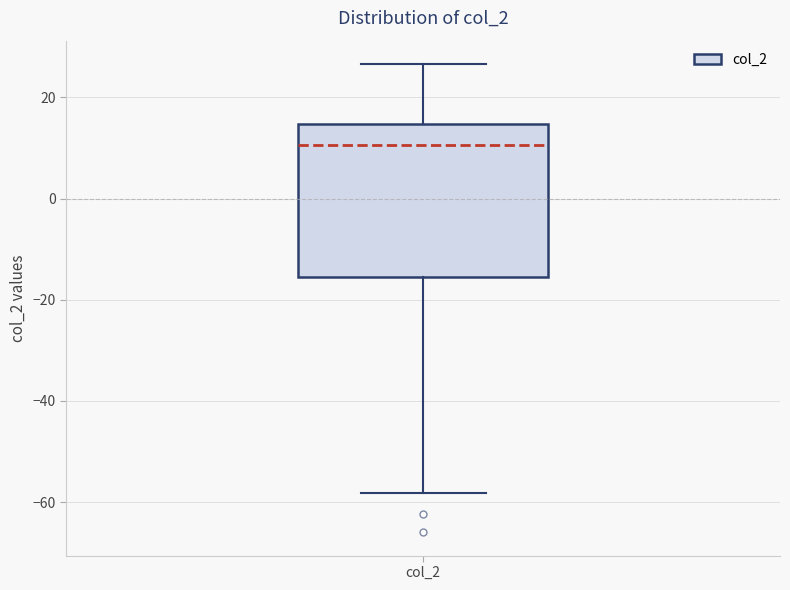

Read this box plot against the y-axis: the position of the median line, the range covered by the box, and the ends of both whiskers. The values are not printed on the chart, so give them approximately, as read against the axis.

median 10, box -16 to 14, whiskers -58 to 26